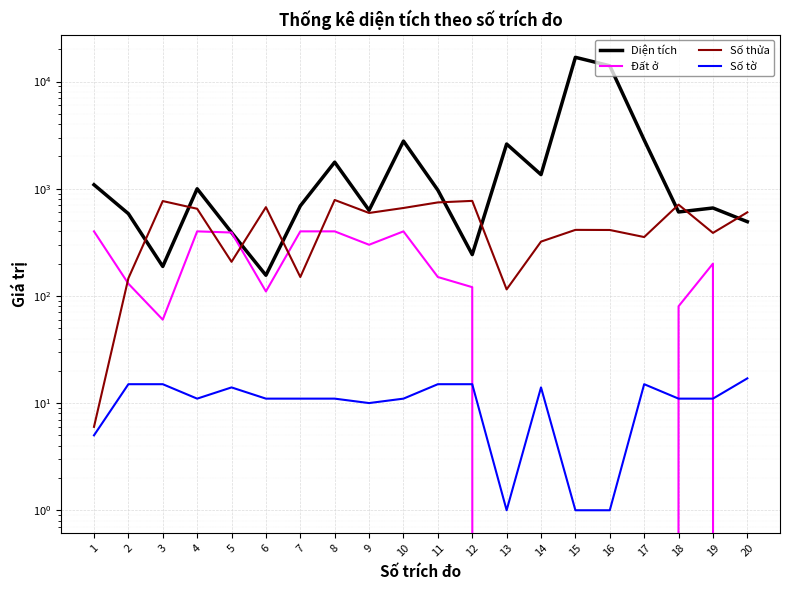

Where do Số tờ and Đất ở first cross each other?

12 and 13